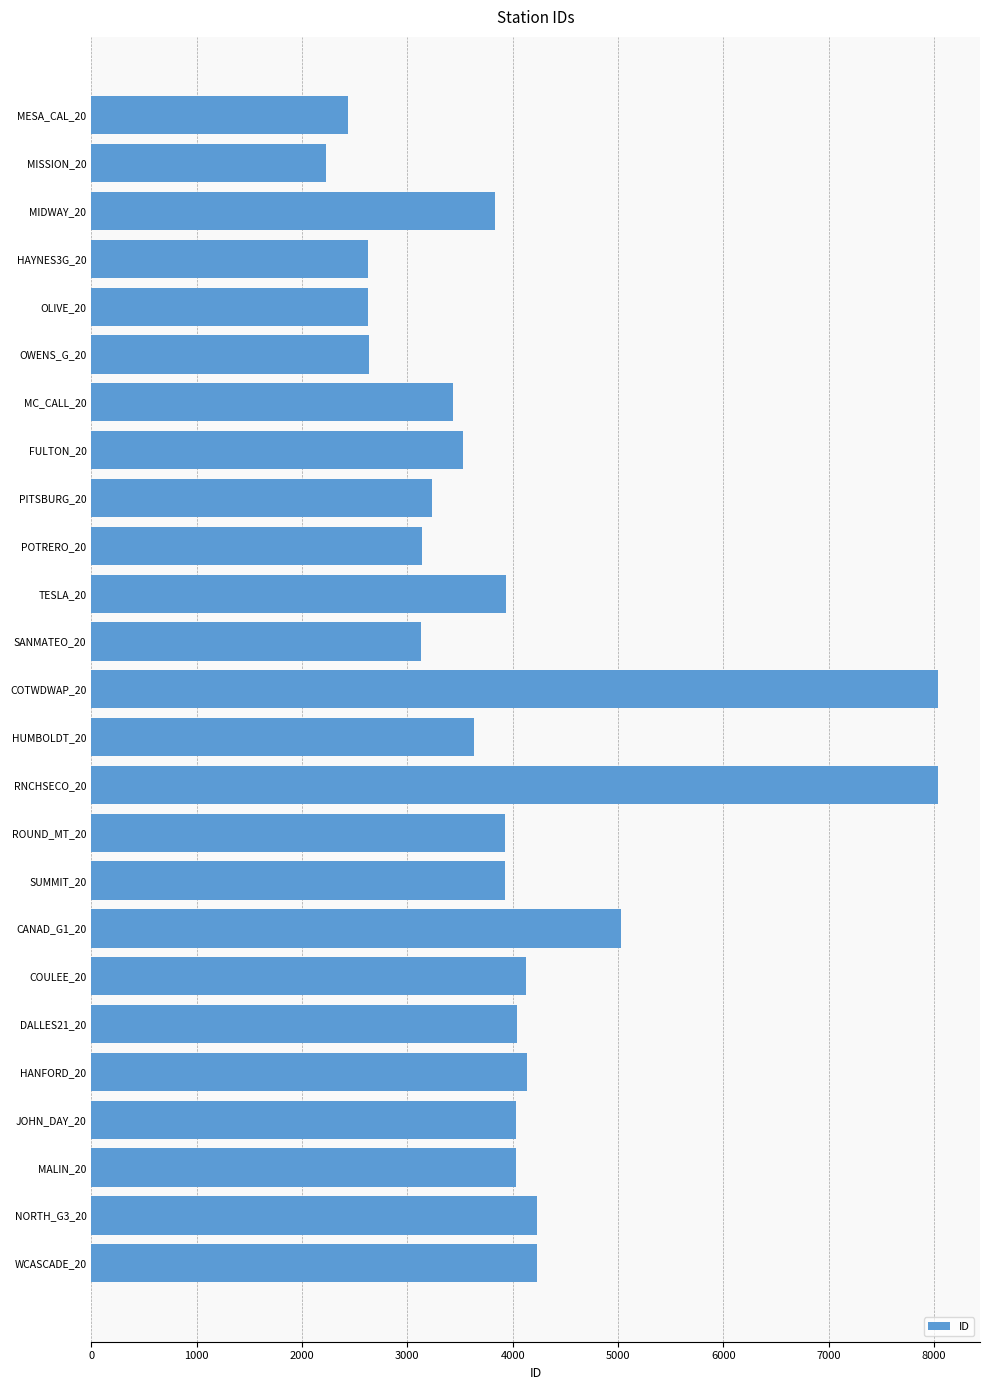

What is the label of the 2nd bar from the top?

MISSION_20